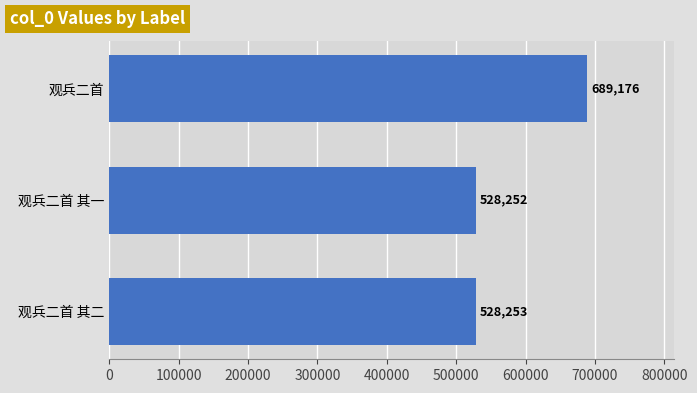

How many categories are shown in the chart?

3